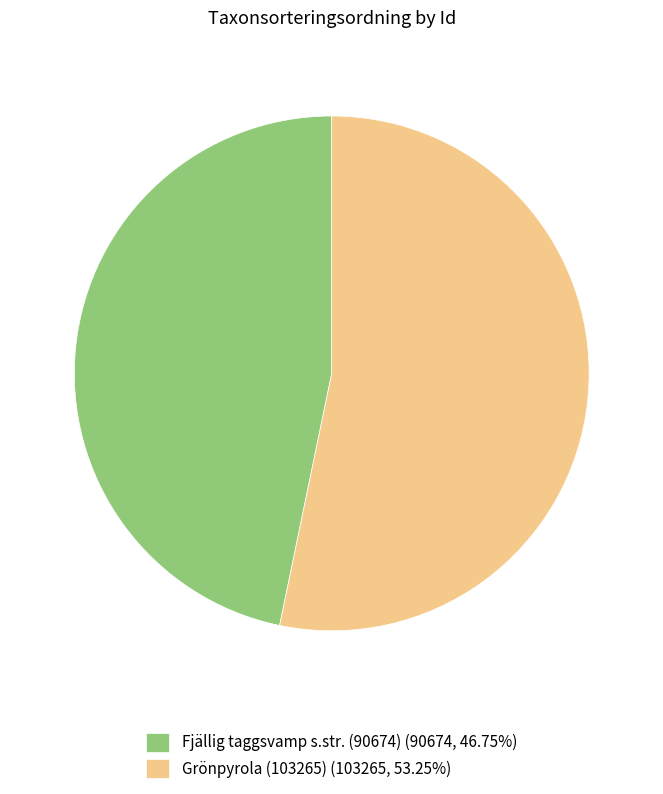

Does any single category account for the majority?

Yes